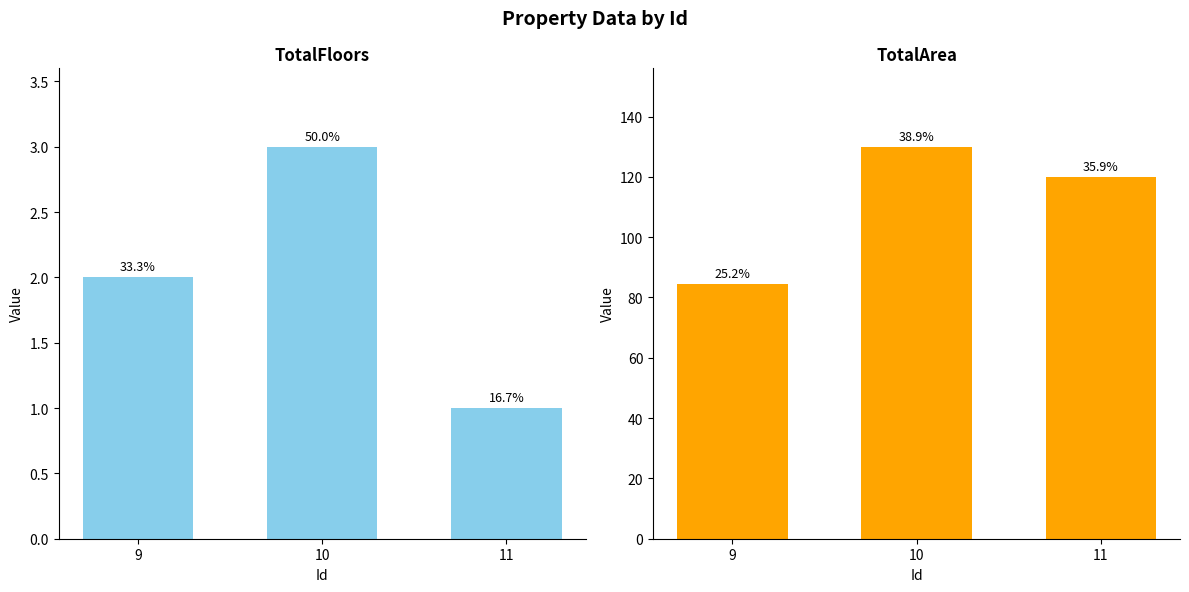

Which category has the lowest value in the TotalFloors series?

11